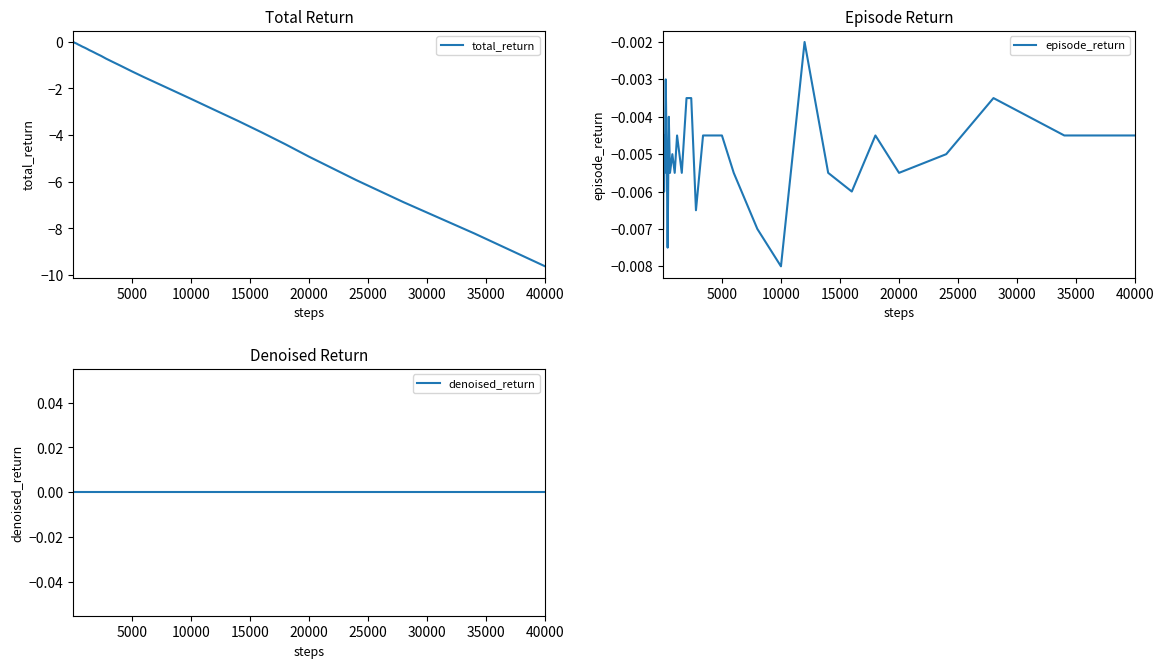

True or false: episode_return and denoised_return cross at least once.

False